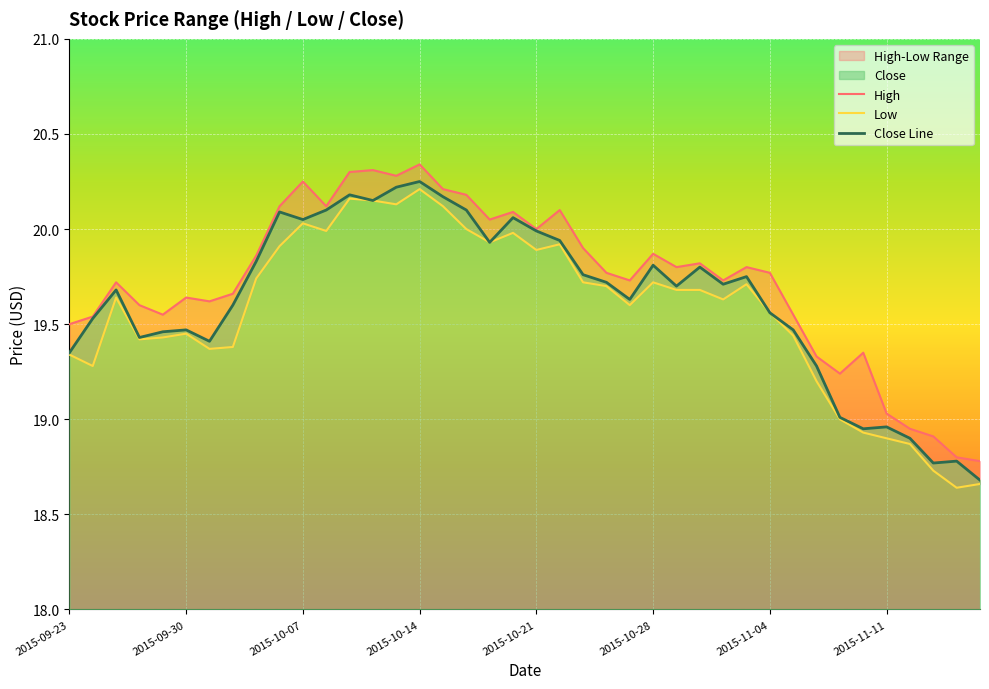

True or false: Low and High intersect in this chart.

False